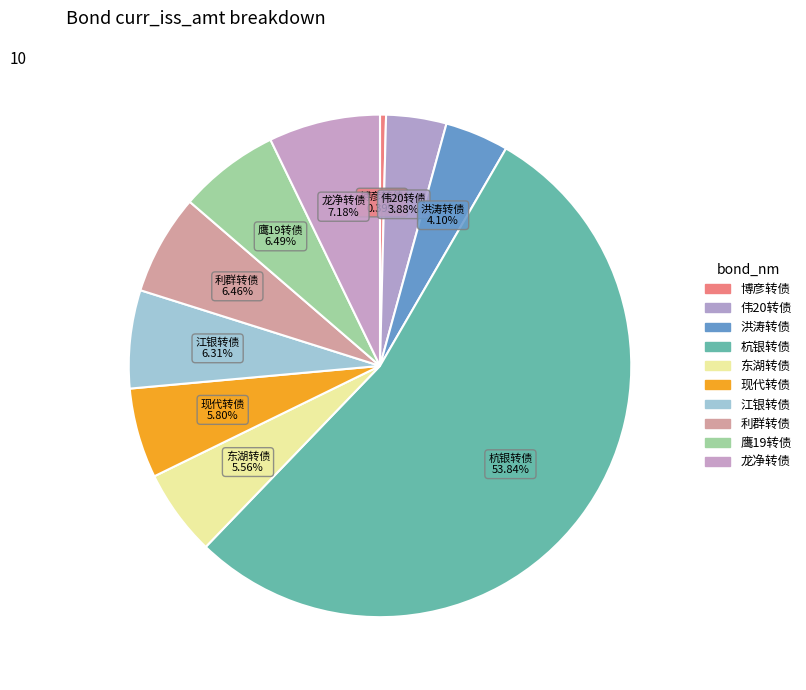

What percentage is the 现代转债 slice, to the nearest percent?

6%